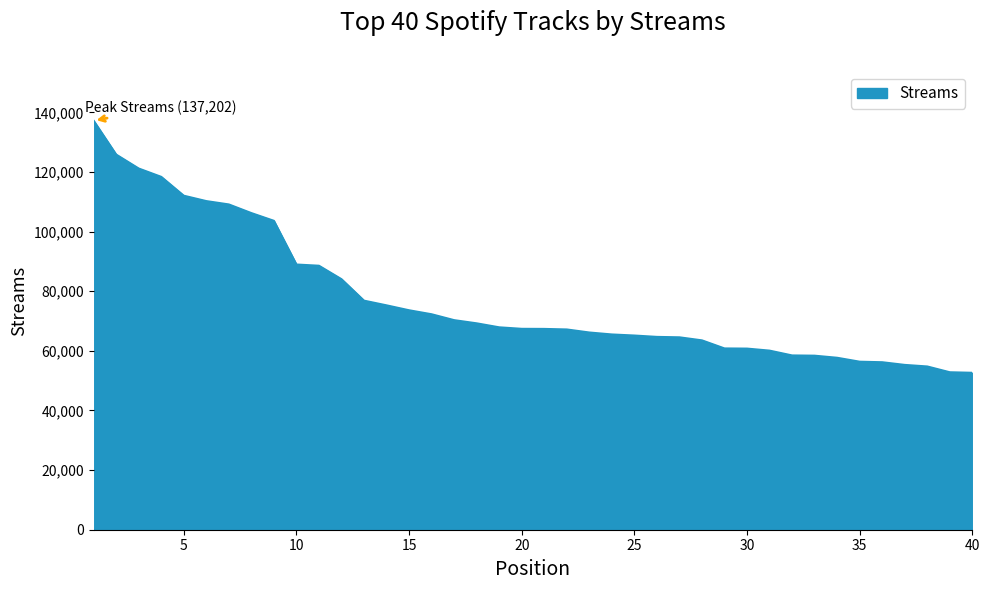

What is the smallest value displayed?

52647